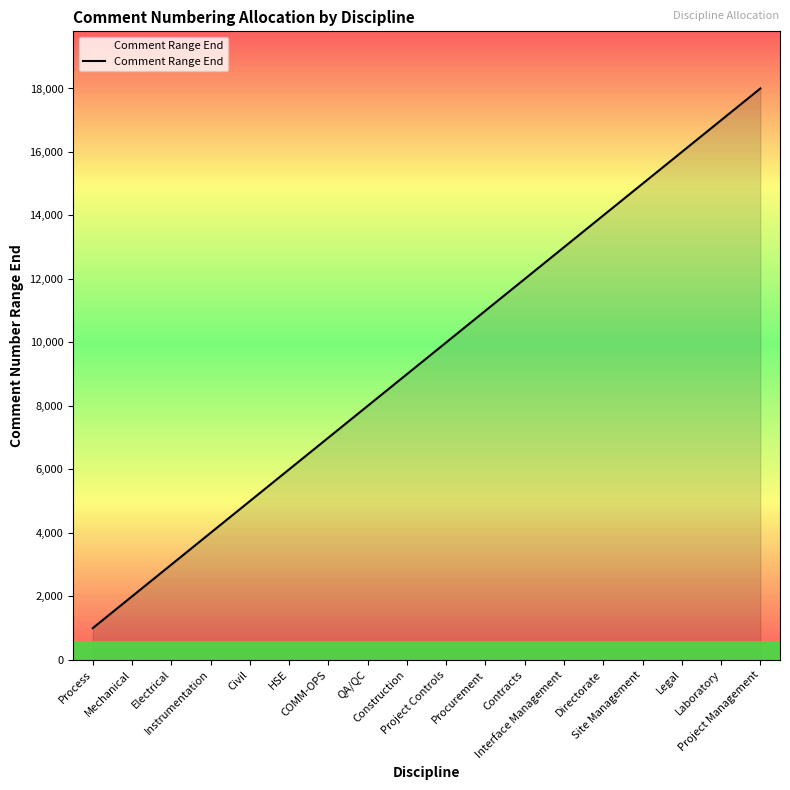

True or false: the data shows 13974 at Construction.

False